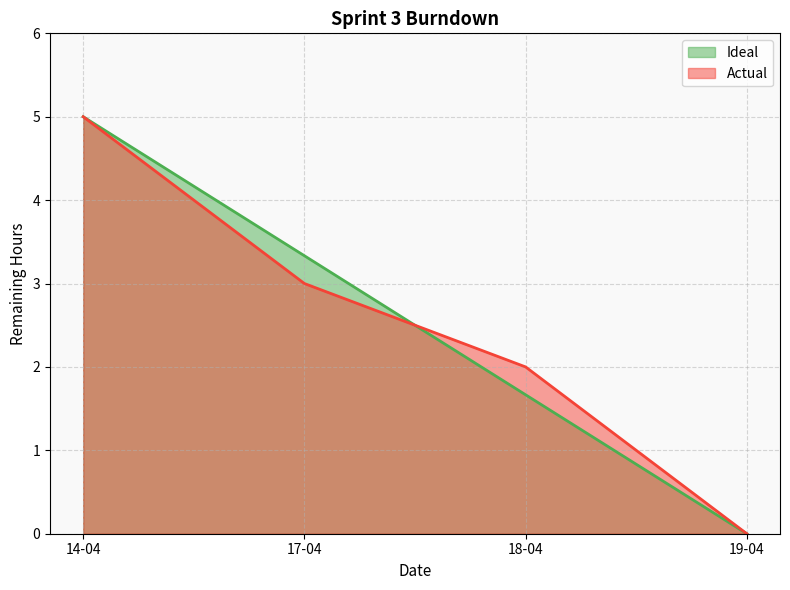

Which label corresponds to the smallest value in the chart?

19-04